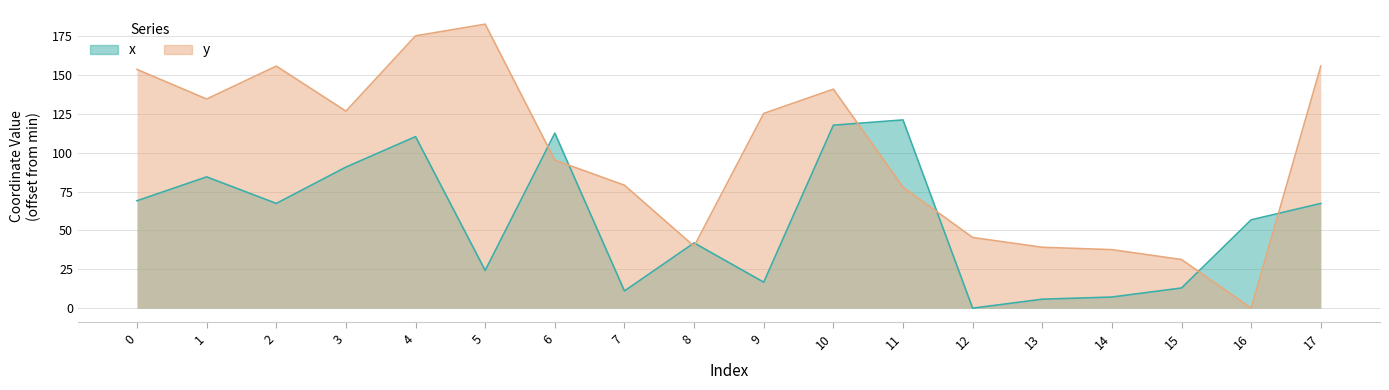

What is the difference between the maximum and minimum values in the x series?

121.1